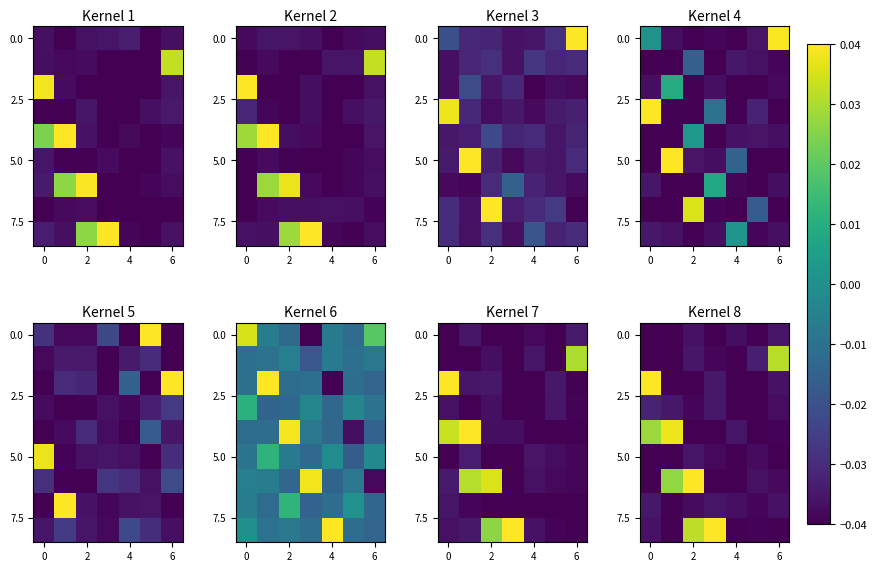

What is the difference between the highest and lowest values at 0?

0.1